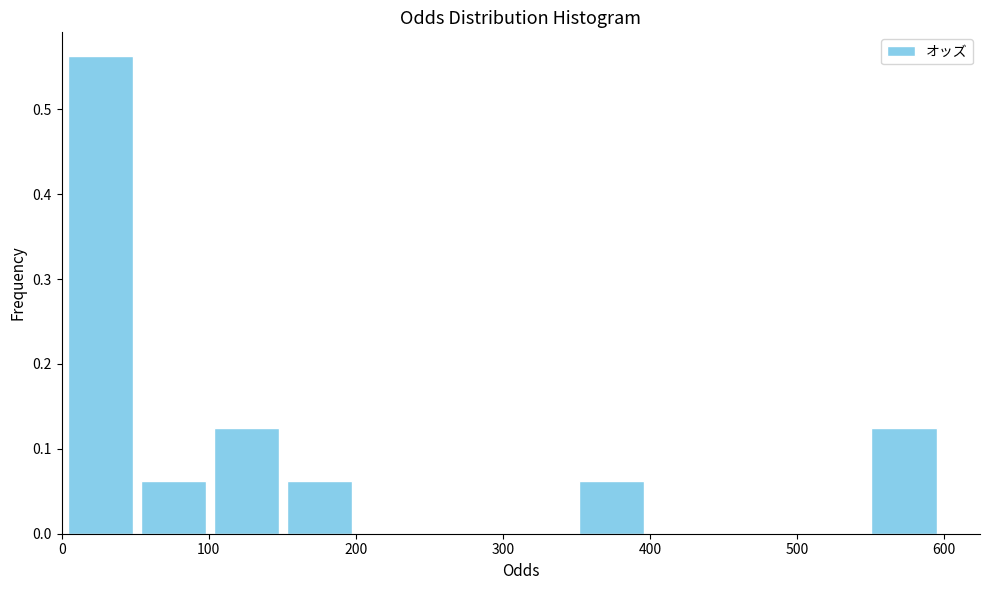

Reading left to right, list every bar in this chart as the range it spans on the x-axis followed by its height. Neither the bar edges nor the heights are printed on the chart, so give them approximately, as read against the axes.

0 to 50: 0.56
50 to 100: 0.06
100 to 150: 0.13
150 to 200: 0.06
200 to 250: 0
250 to 300: 0
300 to 350: 0
350 to 400: 0.06
400 to 450: 0
450 to 500: 0
500 to 550: 0
550 to 600: 0.13